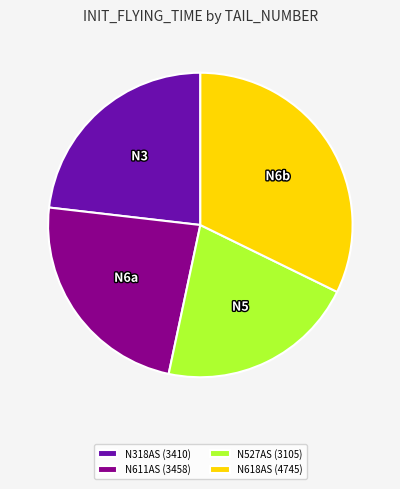

Does N618AS (4745) account for over 50% of the chart?

No